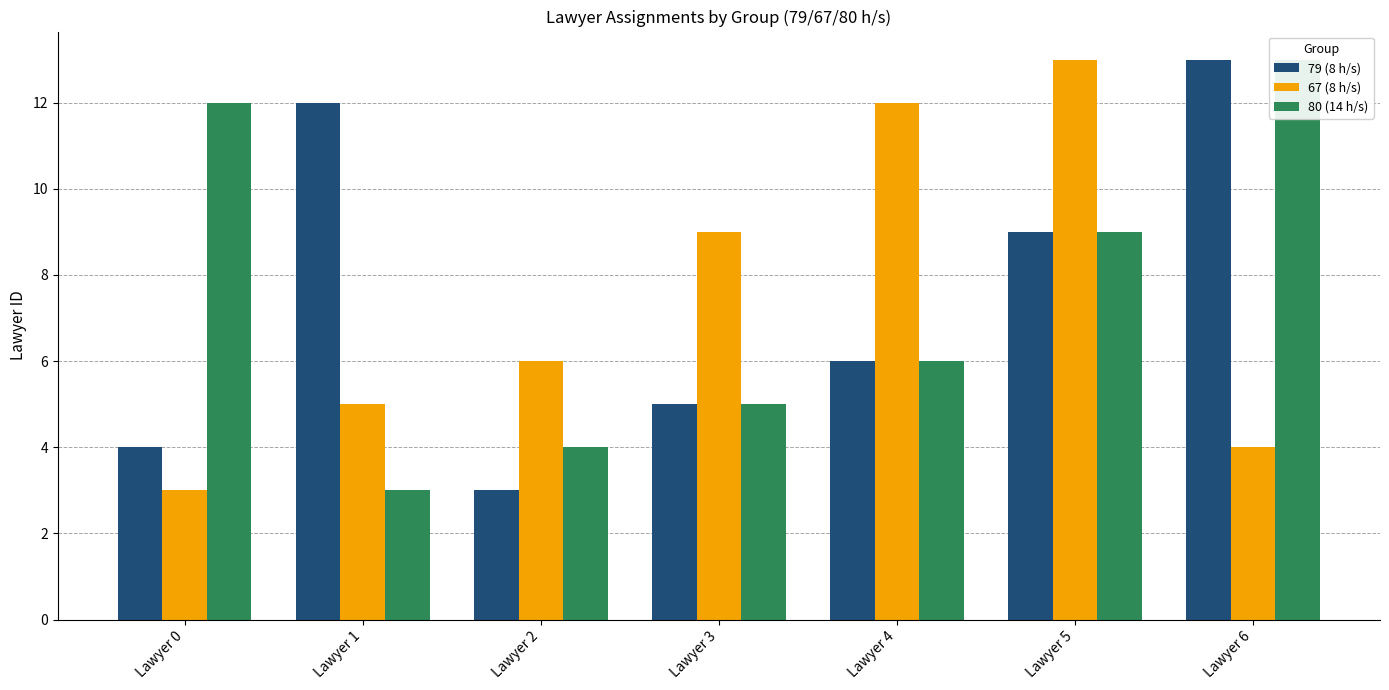

What is the total value across all series at Lawyer 4?

24